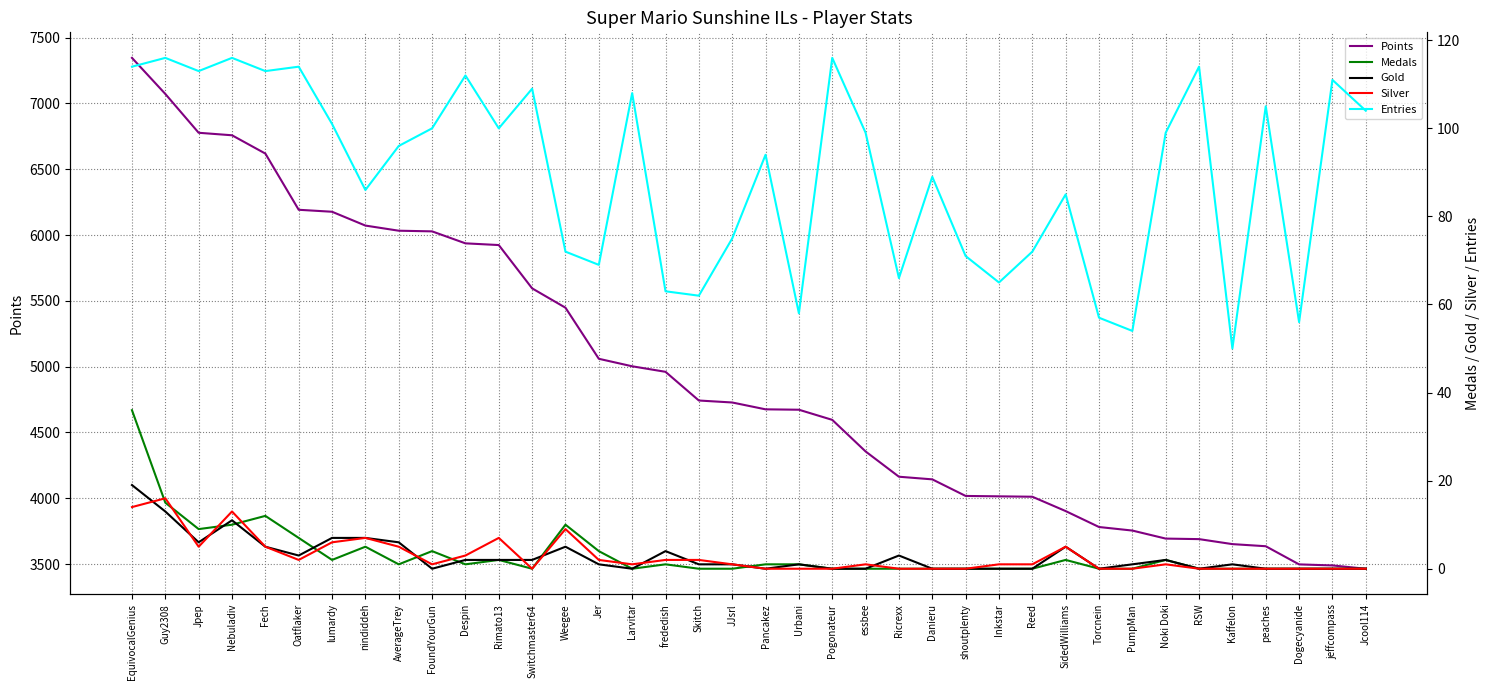

Where does the Entries series first go above 99?

EquivocalGenius